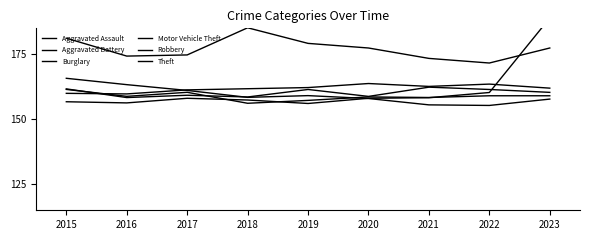

Which series has the widest spread of values?

Motor Vehicle Theft